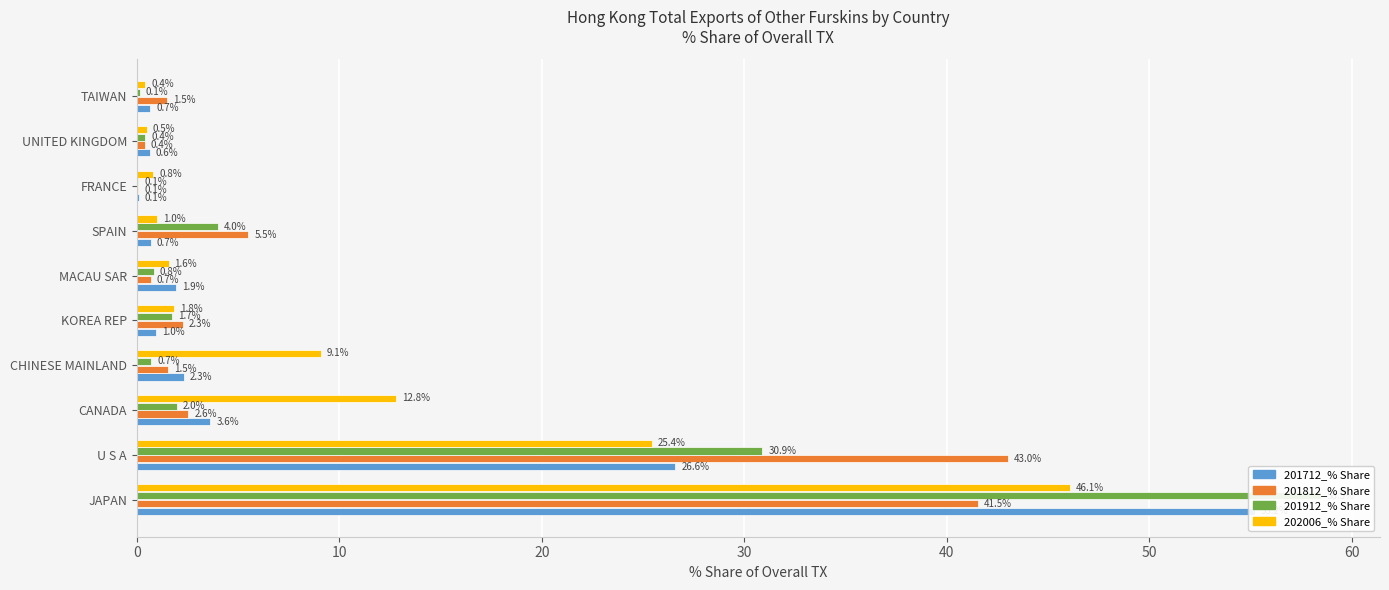

True or false: 201812_% Share has a value of 0.0 at FRANCE.

False